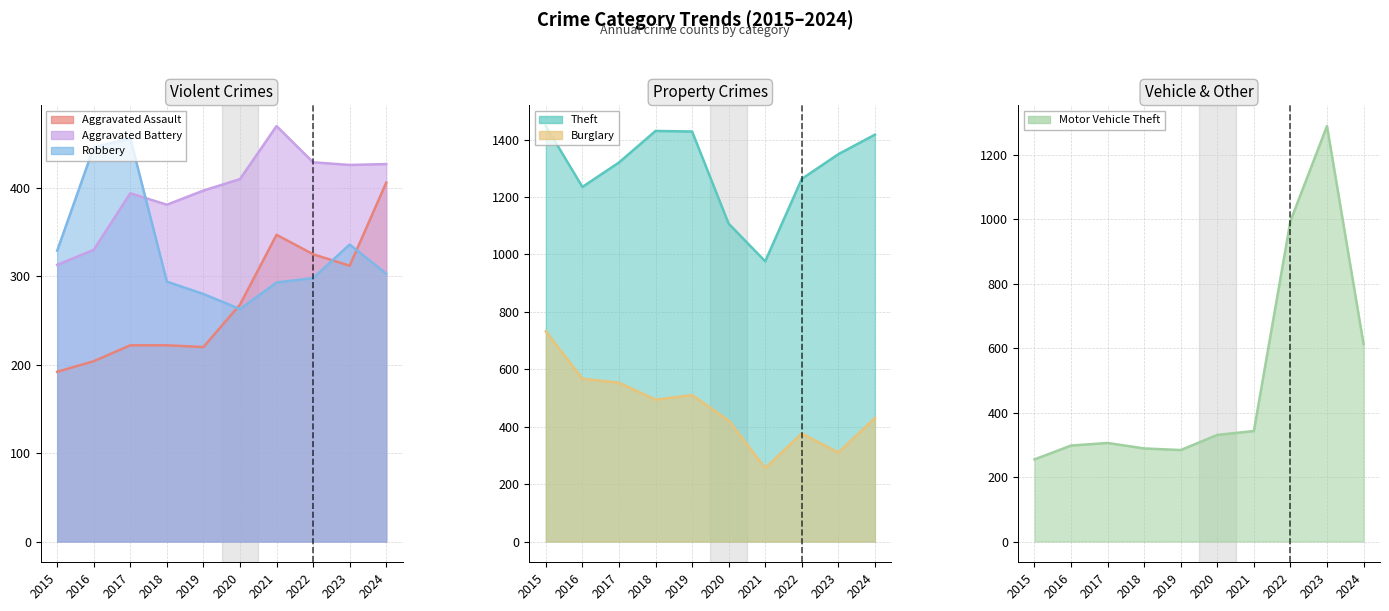

Where is the first local minimum for Aggravated Battery?

2018